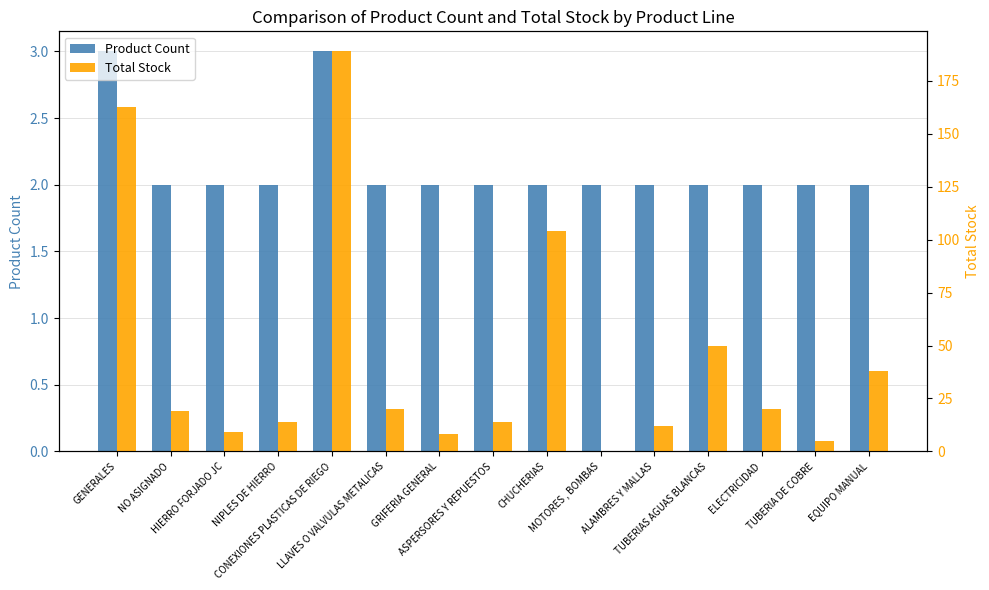

What is the difference between the Product Count values at LLAVES O VALVULAS METALICAS and GENERALES?

1.0